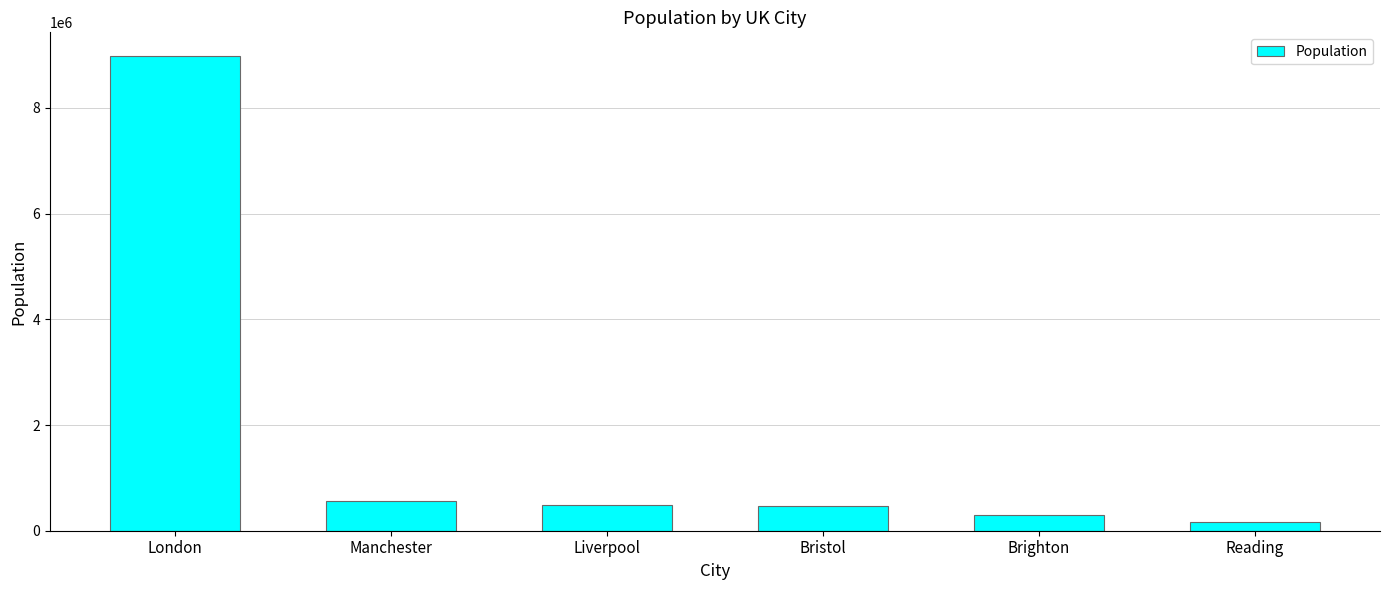

What is the maximum value shown in the chart?

8982000